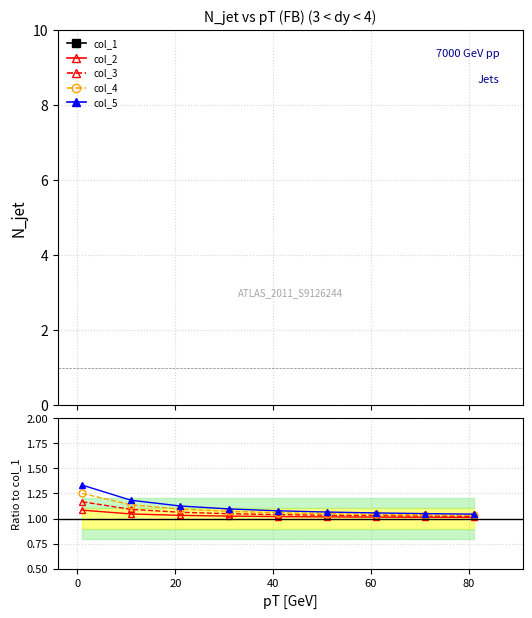

Is this an area chart (filled region under the line)?

No